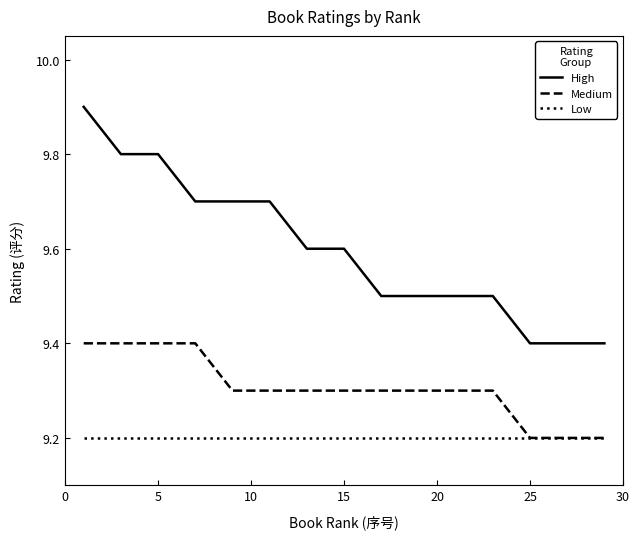

Which series has the largest total across all categories?

High